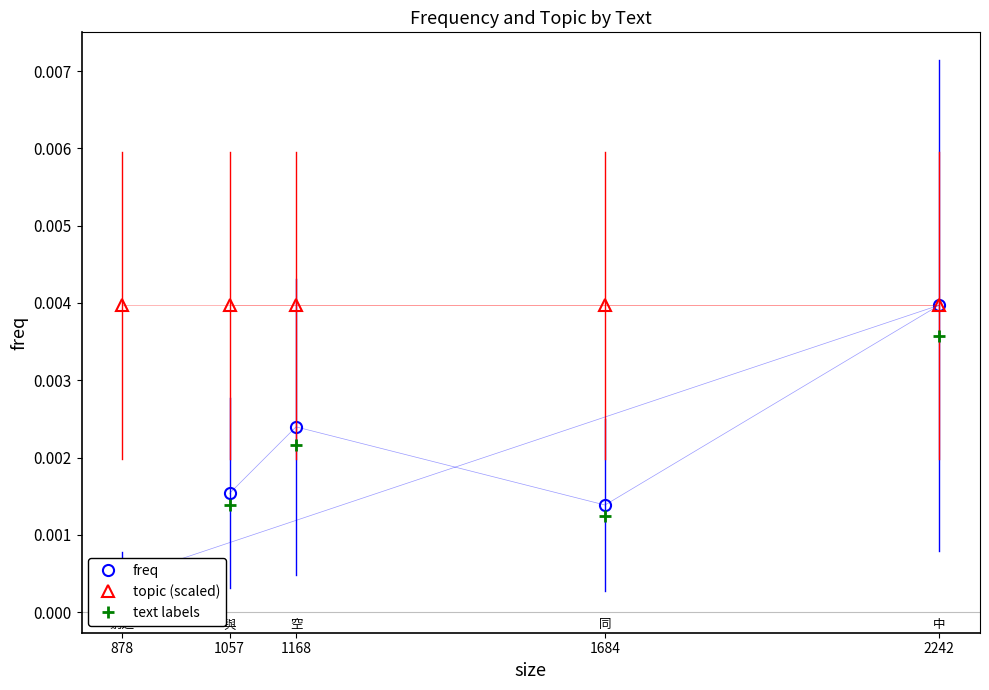

True or false: freq and text labels cross at least once.

False